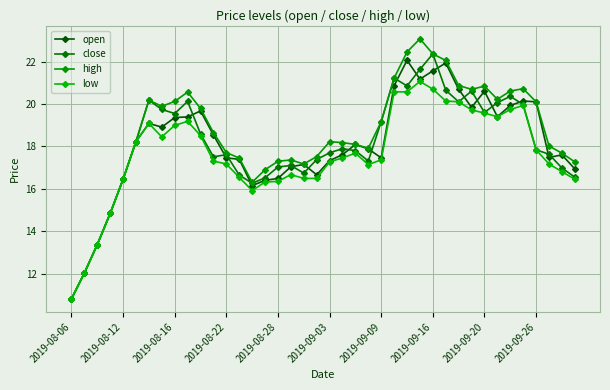

How many interior local valleys does the low series have?

4